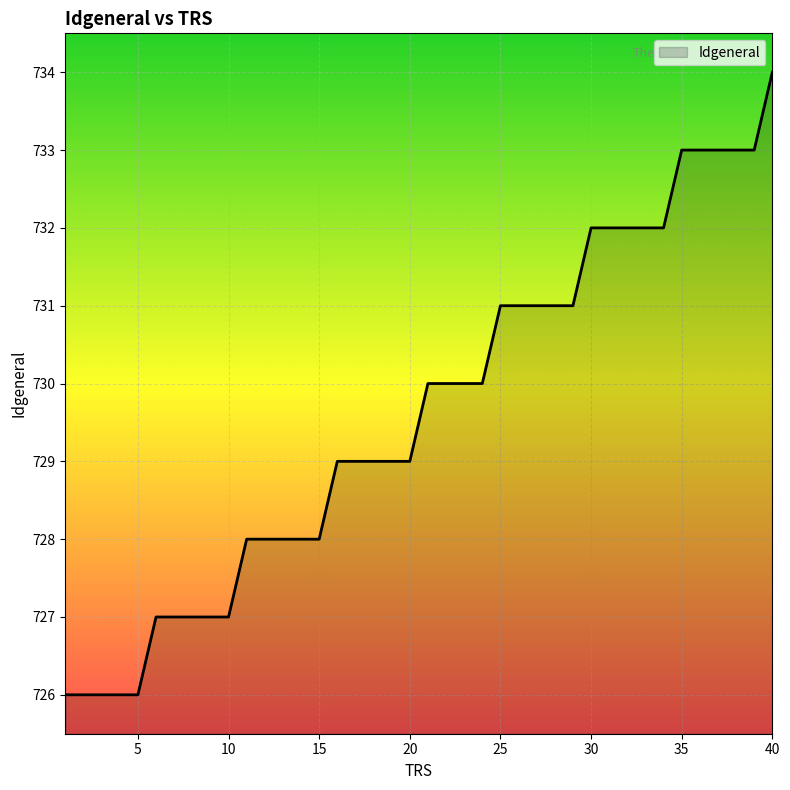

What is the difference between the maximum and minimum values?

8